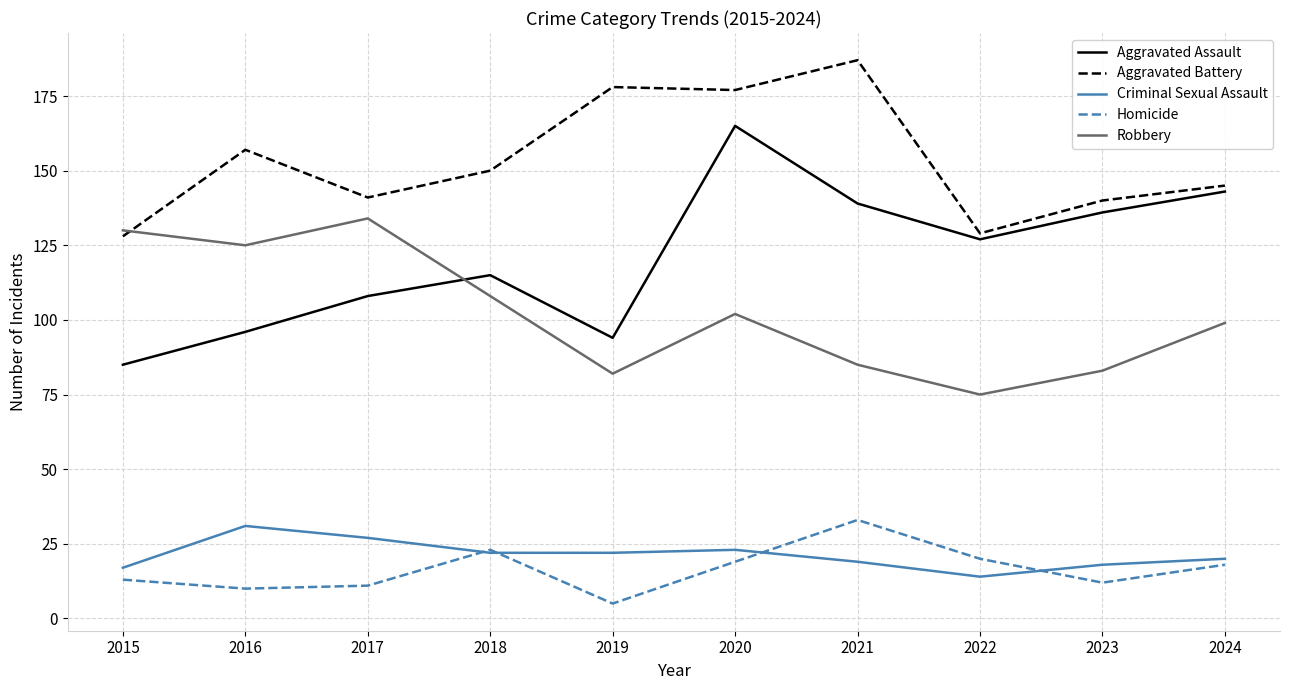

Reading right to left, list all the values displayed in this chart.

Aggravated Assault: 2024=143	2023=136	2022=127	2021=139	2020=165	2019=94	2018=115	2017=108	2016=96	2015=85
Aggravated Battery: 2024=145	2023=140	2022=129	2021=187	2020=177	2019=178	2018=150	2017=141	2016=157	2015=128
Criminal Sexual Assault: 2024=20	2023=18	2022=14	2021=19	2020=23	2019=22	2018=22	2017=27	2016=31	2015=17
Homicide: 2024=18	2023=12	2022=20	2021=33	2020=19	2019=5	2018=23	2017=11	2016=10	2015=13
Robbery: 2024=99	2023=83	2022=75	2021=85	2020=102	2019=82	2018=108	2017=134	2016=125	2015=130